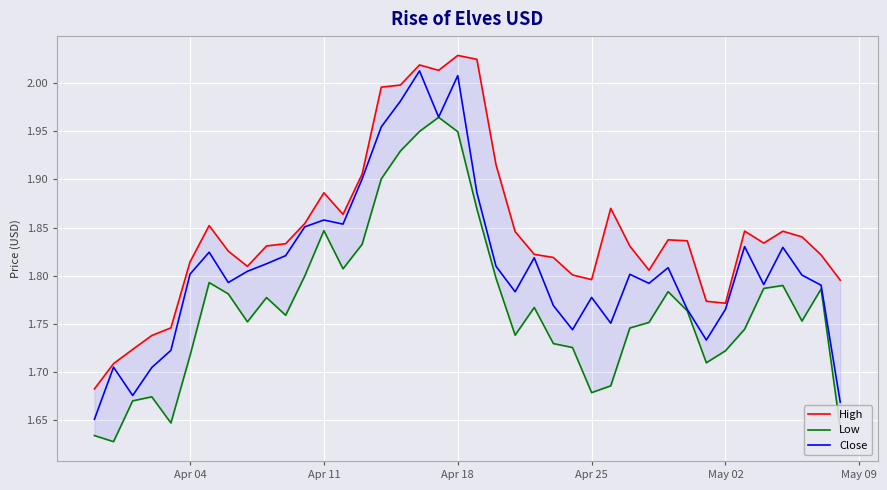

How many interior local peaks does the Close series have?

11